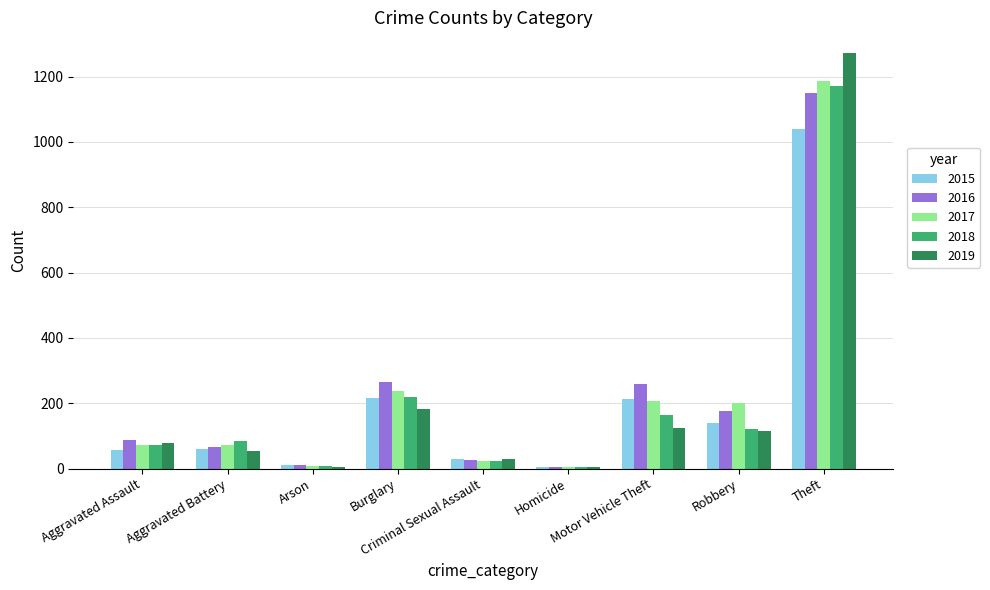

What is the difference between the 2017 values at Arson and Aggravated Assault?

65